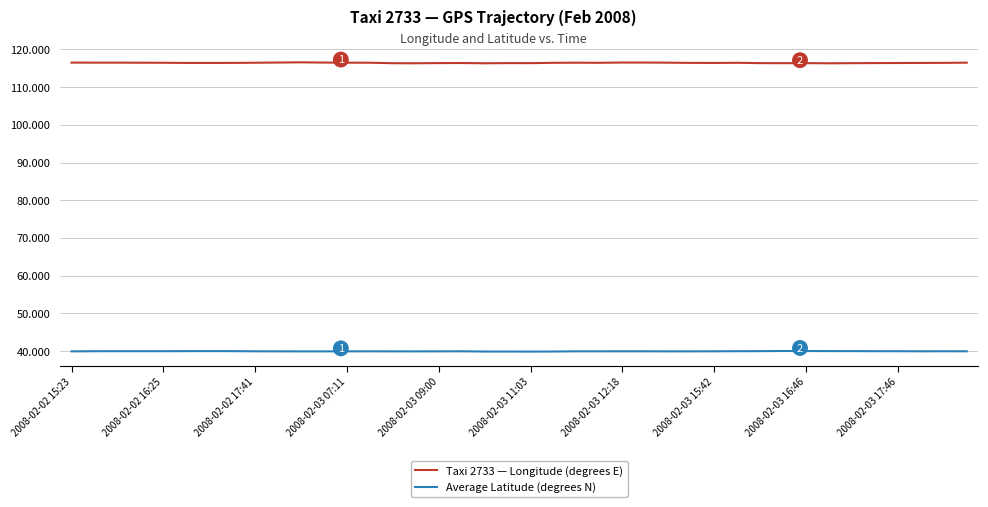

Rank the series by their average value, from highest to lowest.

Taxi 2733 — Longitude (degrees E), Average Latitude (degrees N)